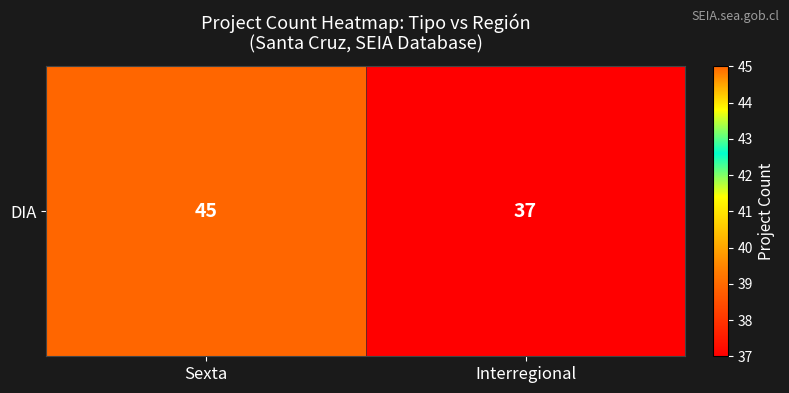

The chart shows a value of 15 at Interregional. True or false?

False